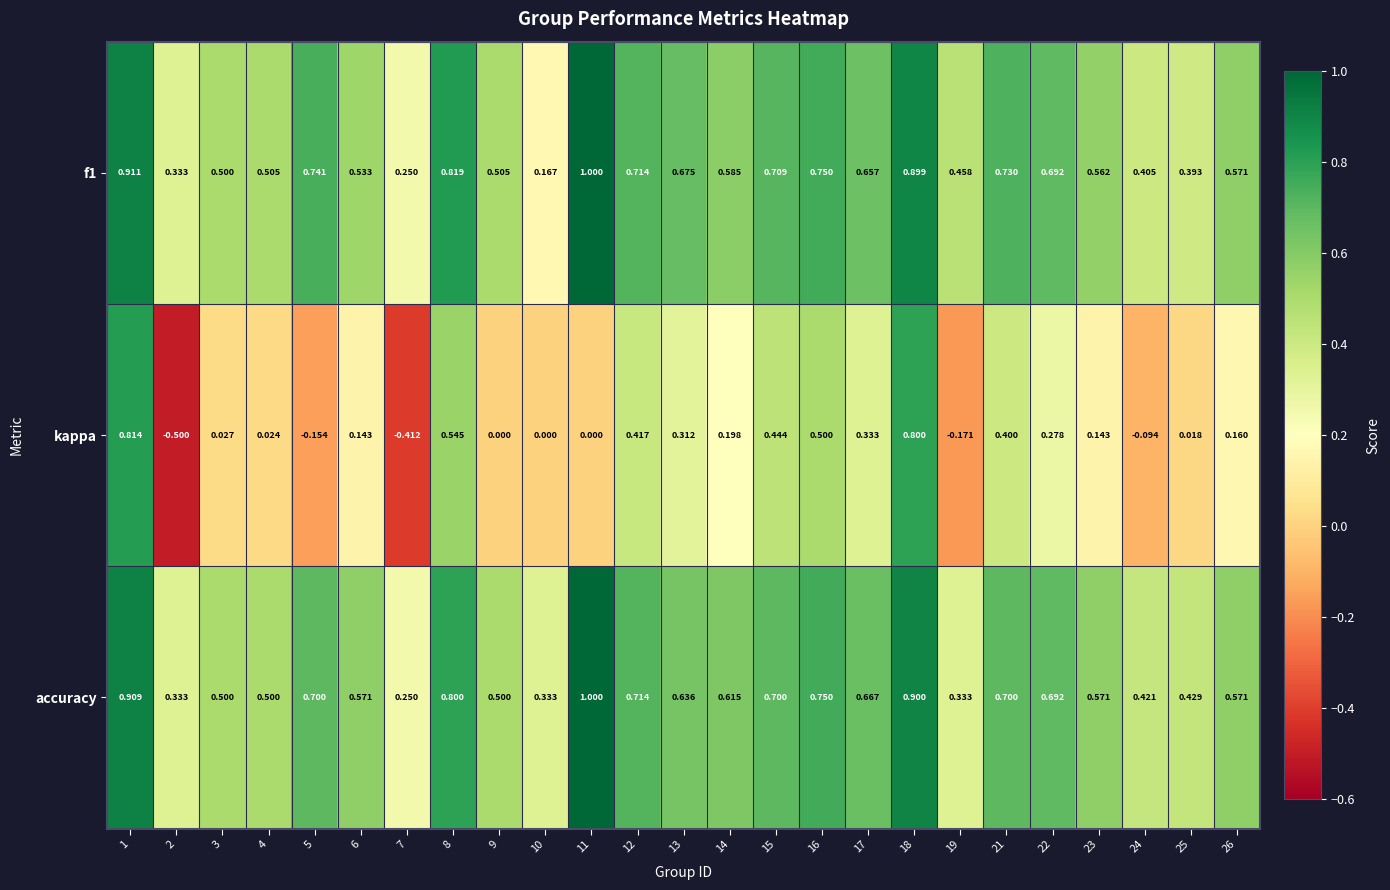

Which series has the widest spread of values?

kappa